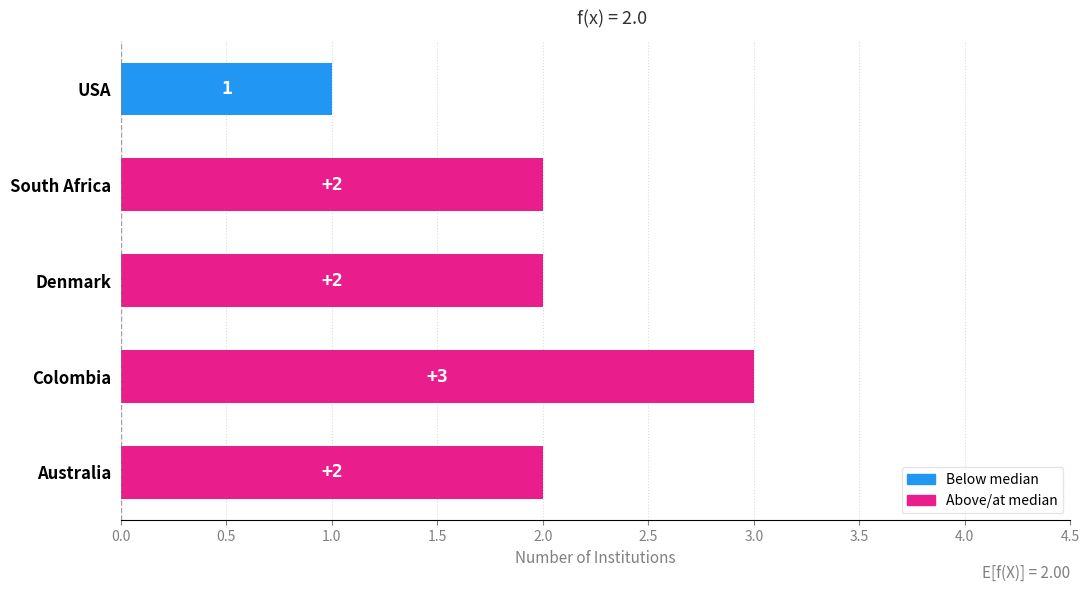

The chart shows a value of 2 at South Africa. True or false?

True